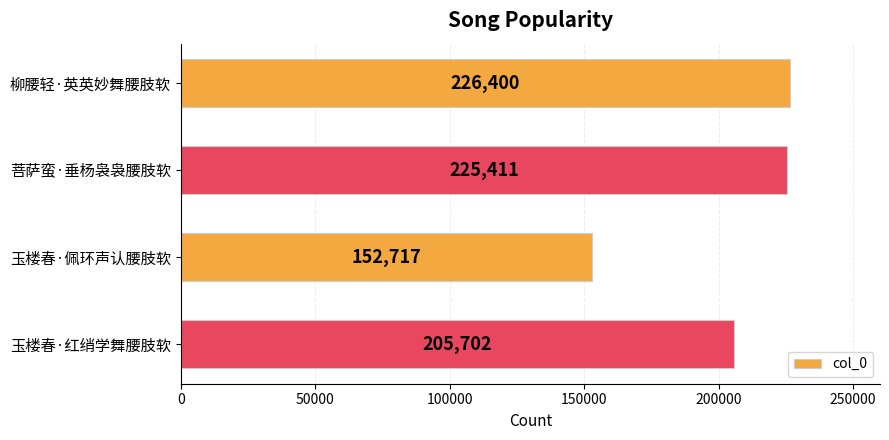

The chart shows a value of 226400 at 柳腰轻·英英妙舞腰肢软. True or false?

True